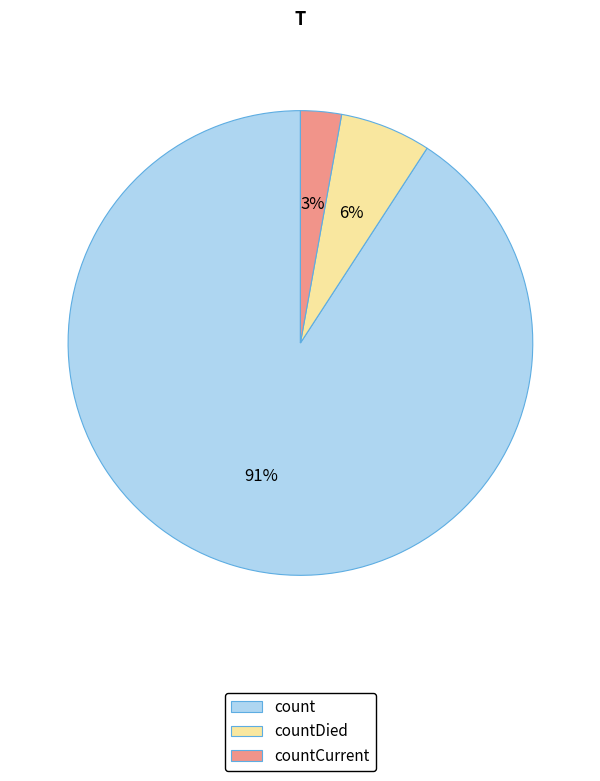

Which slice is the largest?

count